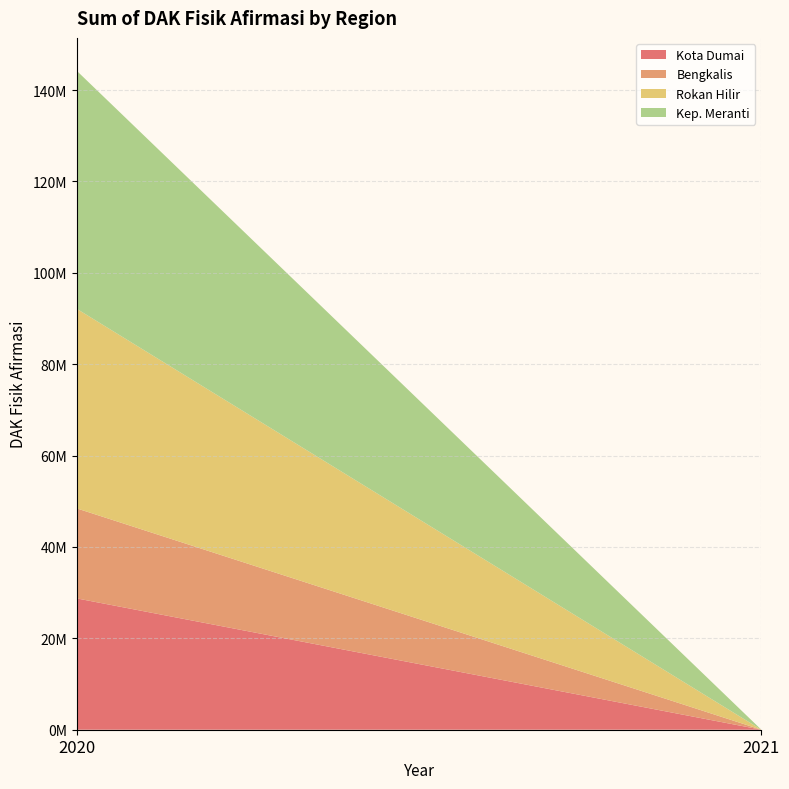

Reading left to right, extract all data points from this chart.

Kota Dumai: 2020=28741022	2021=0
Bengkalis: 2020=19698986	2021=0
Rokan Hilir: 2020=43683344	2021=0
Kep. Meranti: 2020=52083873	2021=0